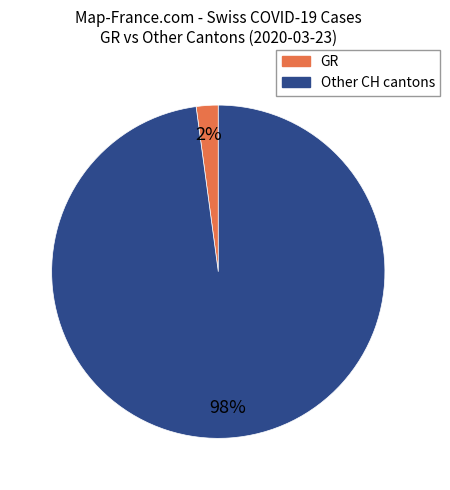

Is there a majority slice in this chart?

Yes